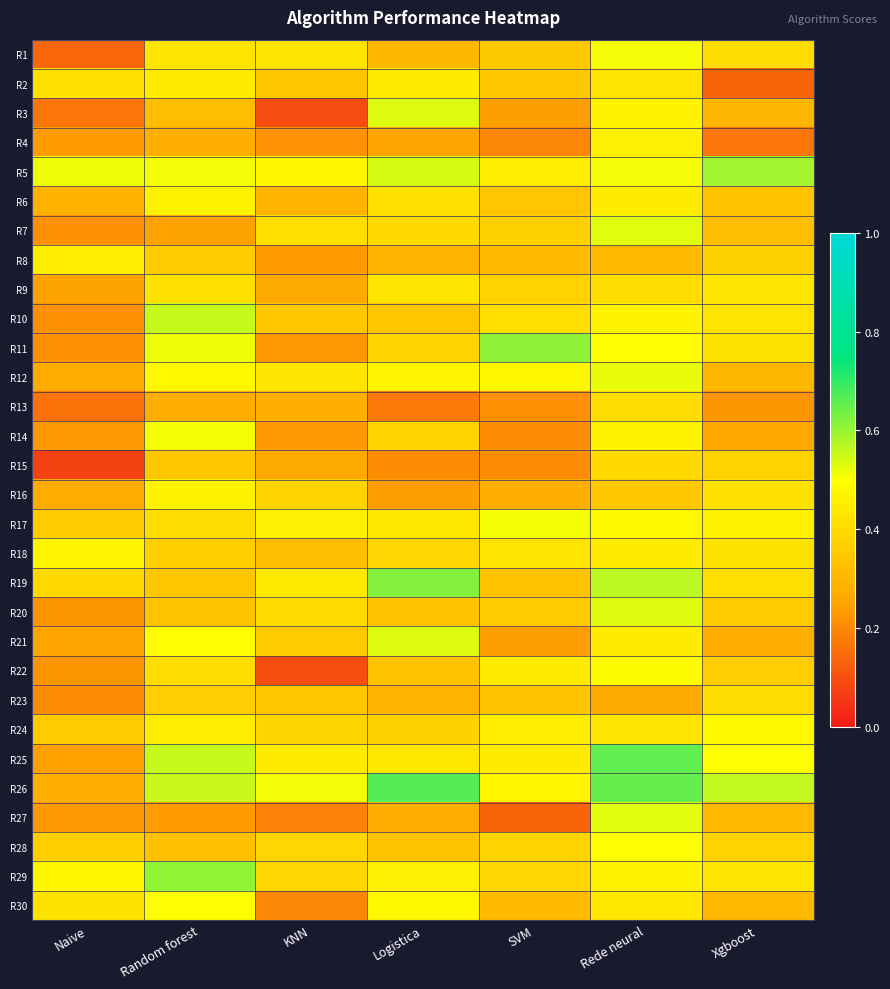

Between Naive and KNN, which is larger?

KNN